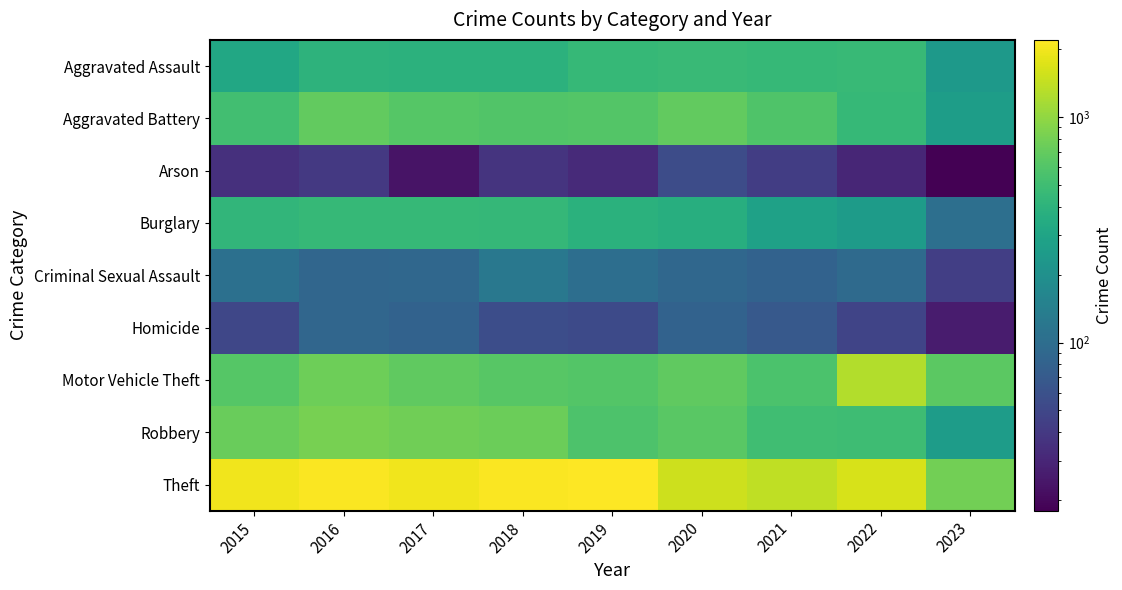

Which has a higher value, 2023 or 2021?

2021